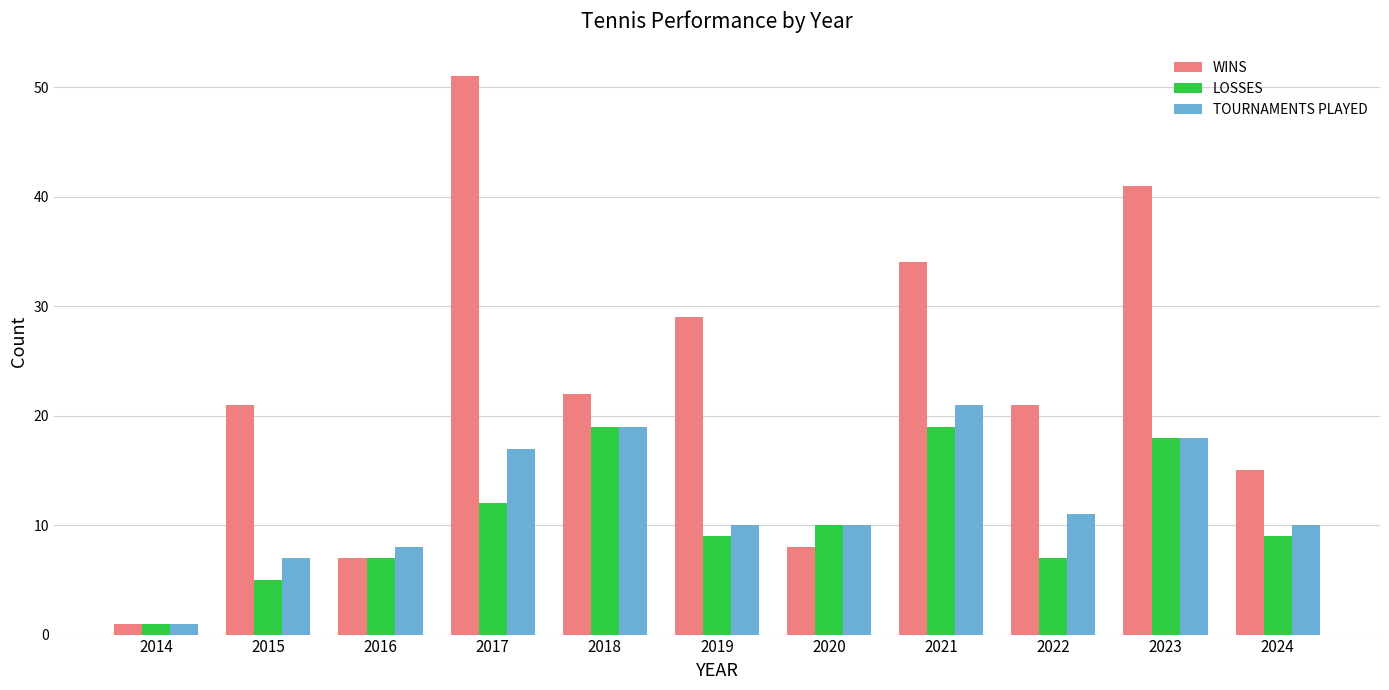

At which label does LOSSES first exceed 9?

2017